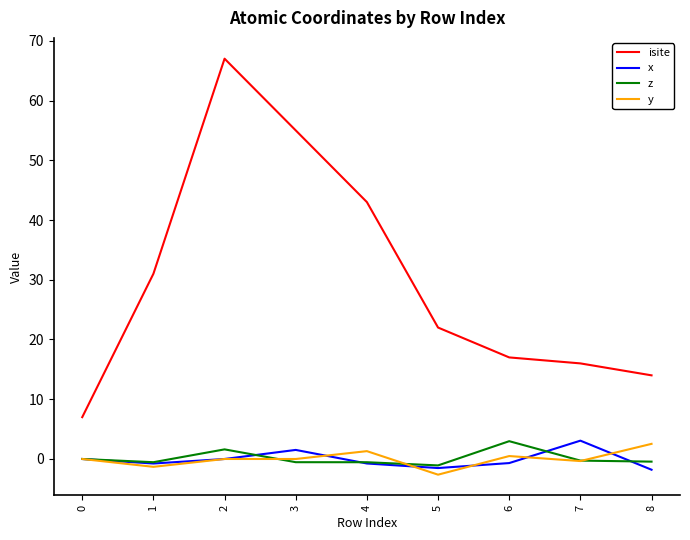

What is the total value across all series at 3?

56.0